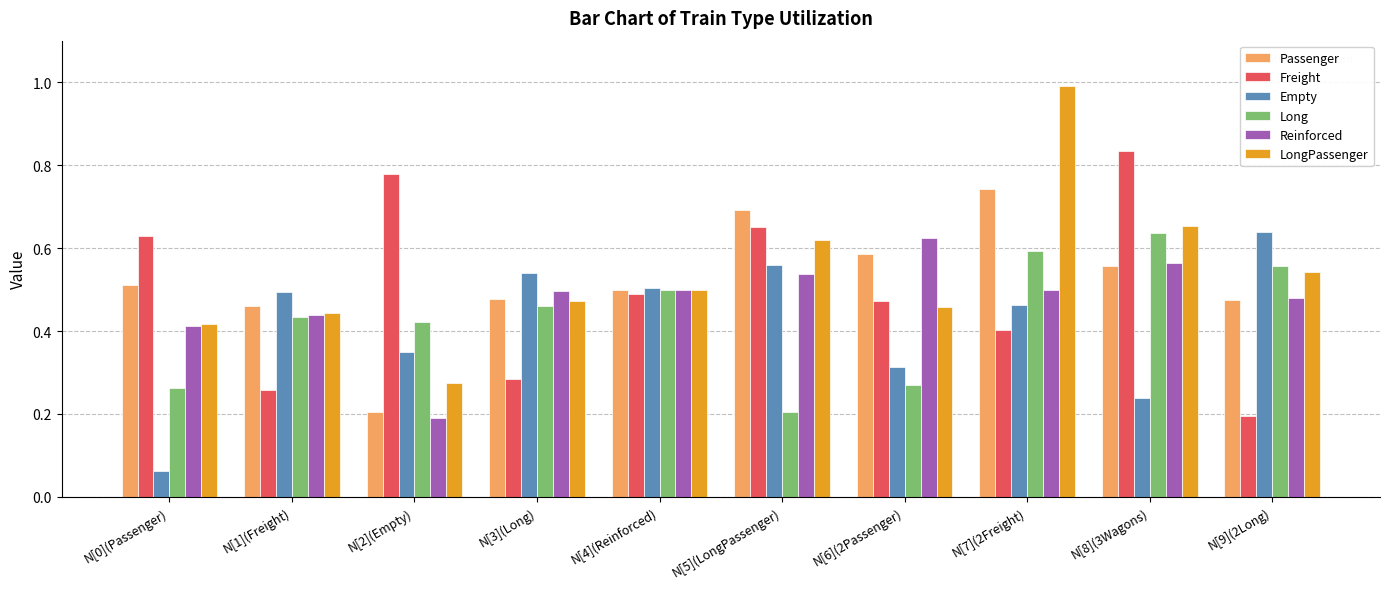

Which series has the widest spread of values?

LongPassenger